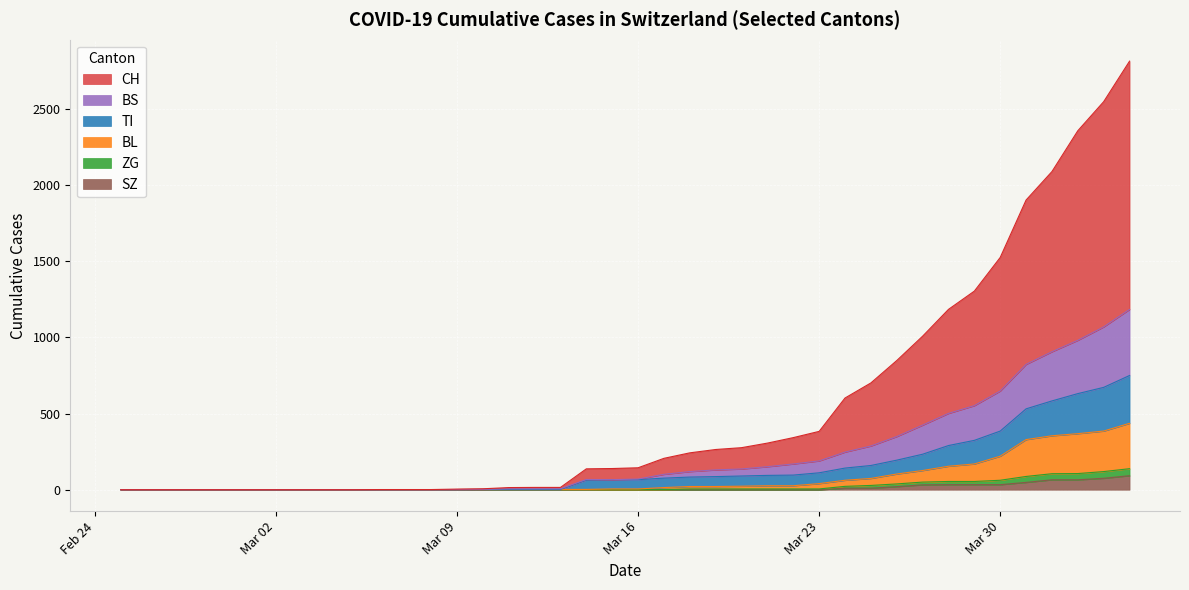

The value of BL at 2020-05-21 is 967. True or false?

False